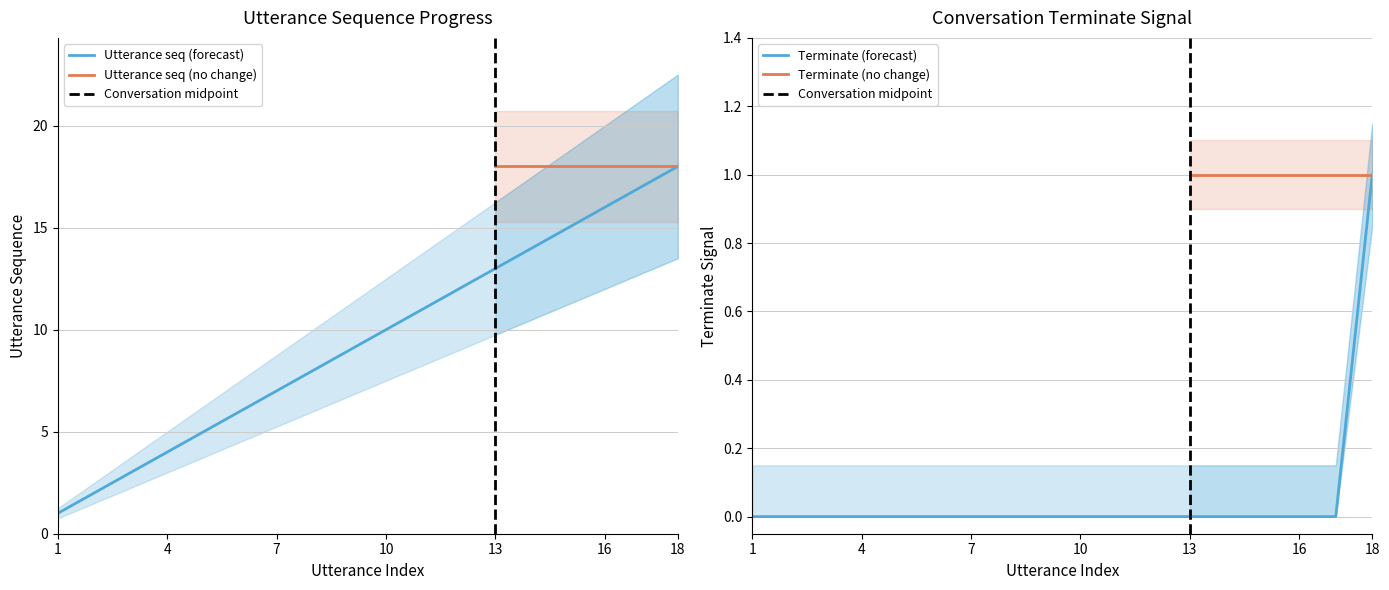

Which series has the largest range (max minus min)?

utterance_seq